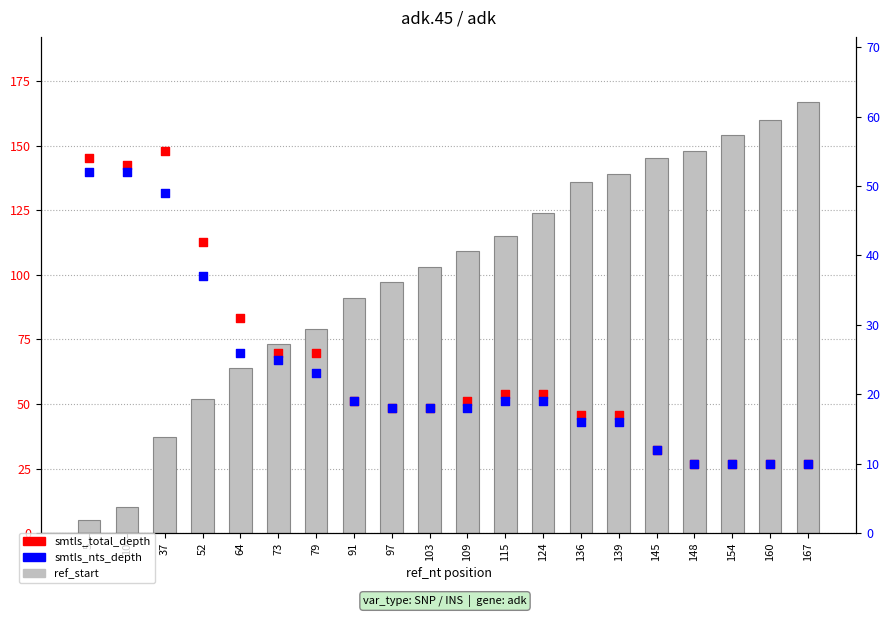

Is the value of ref_start at 64 greater than the value of smtls_total_depth at 103?

Yes